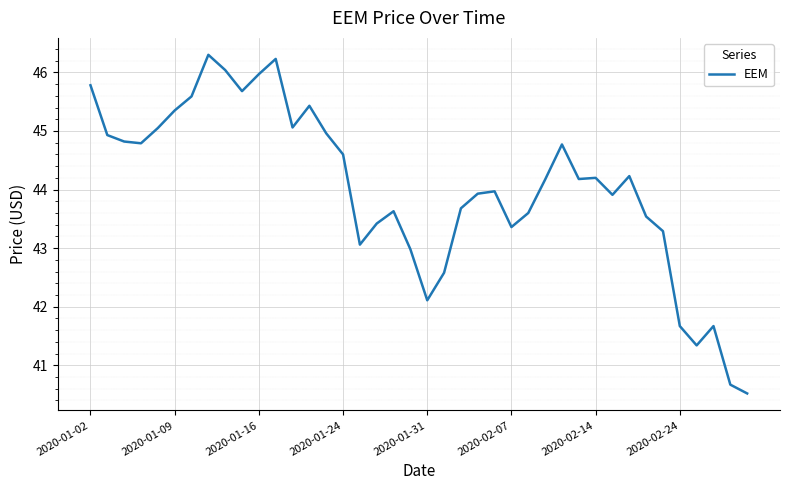

What is the minimum value shown in the chart?

40.5